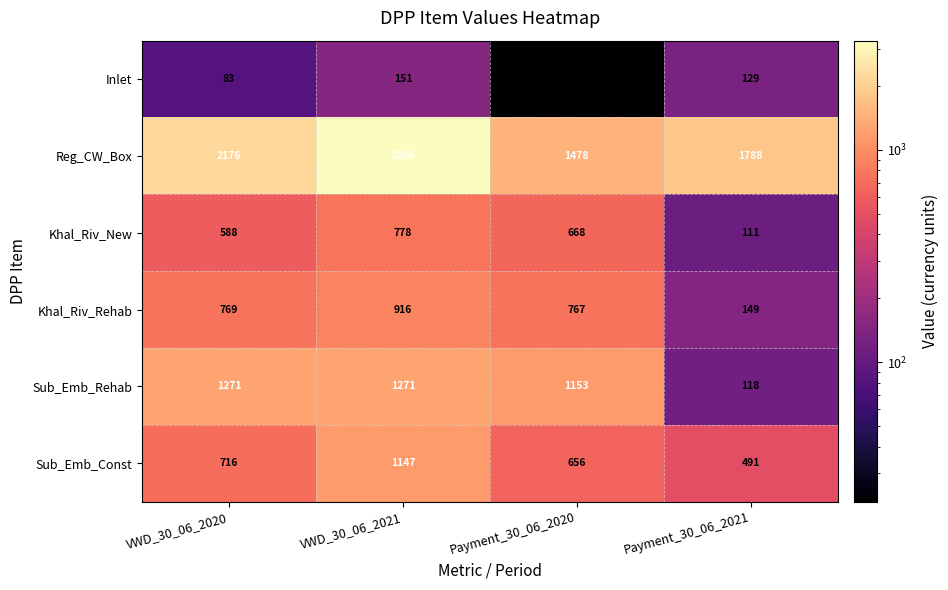

At VWD_30_06_2021, list the series in order from smallest to largest.

Inlet, Khal_Riv_New, Khal_Riv_Rehab, Sub_Emb_Const, Sub_Emb_Rehab, Reg_CW_Box